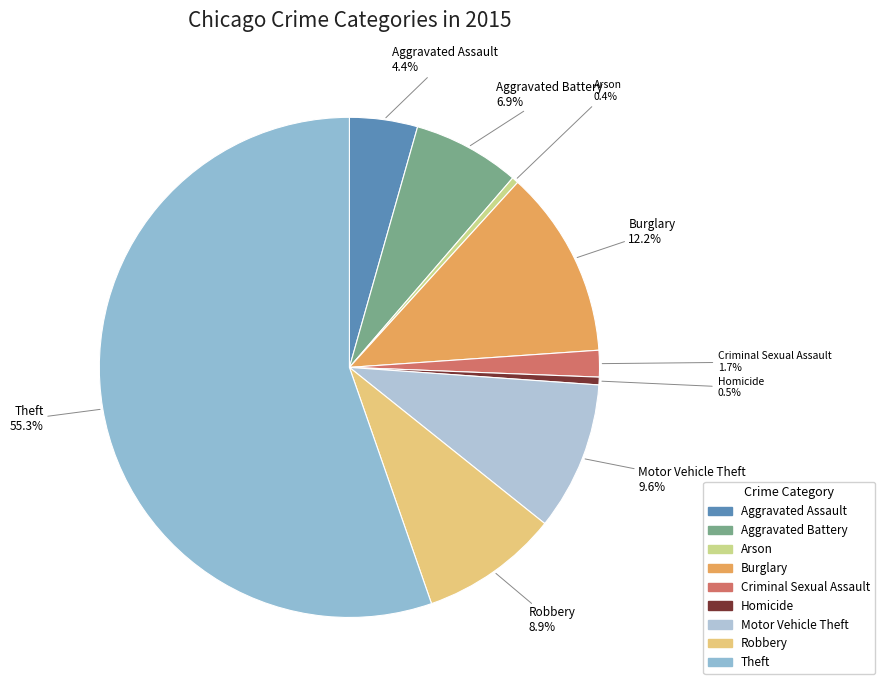

Which has a higher value, Motor Vehicle Theft or Robbery?

Motor Vehicle Theft